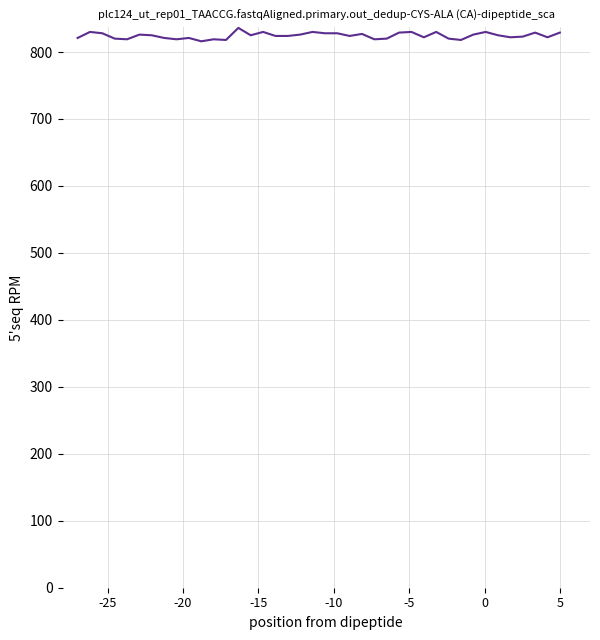

What is the maximum value shown in the chart?

836